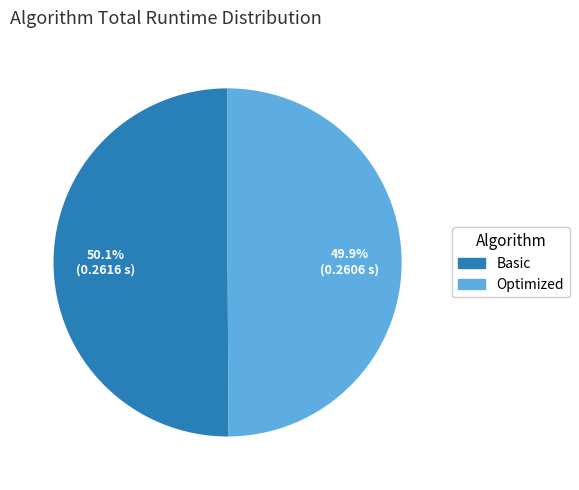

How many segments does this pie chart have?

2